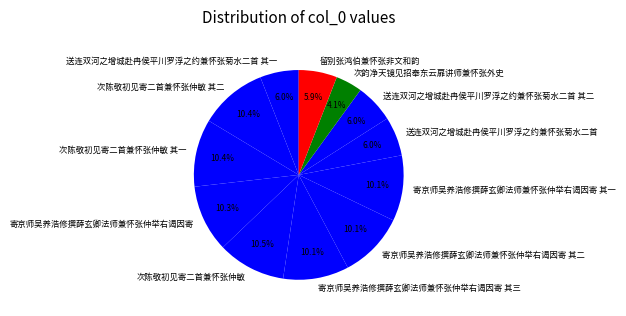

Is it true that 寄京师吴养浩修撰薛玄卿法师兼怀张仲举右谒因寄 其二 is 10% of the pie?

True